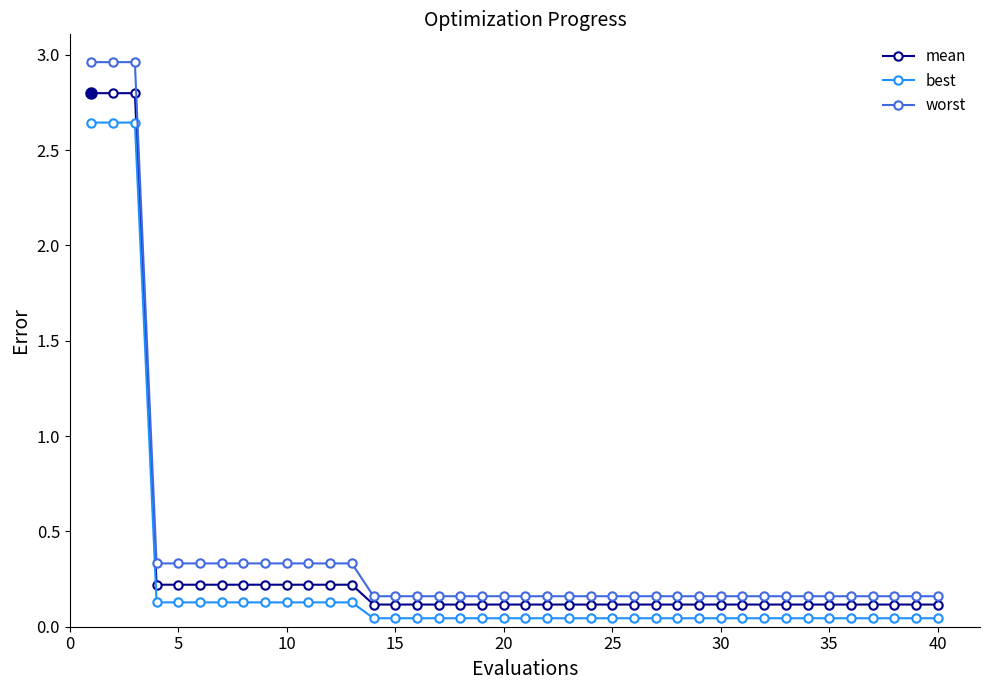

How many lines are shown in the chart?

3